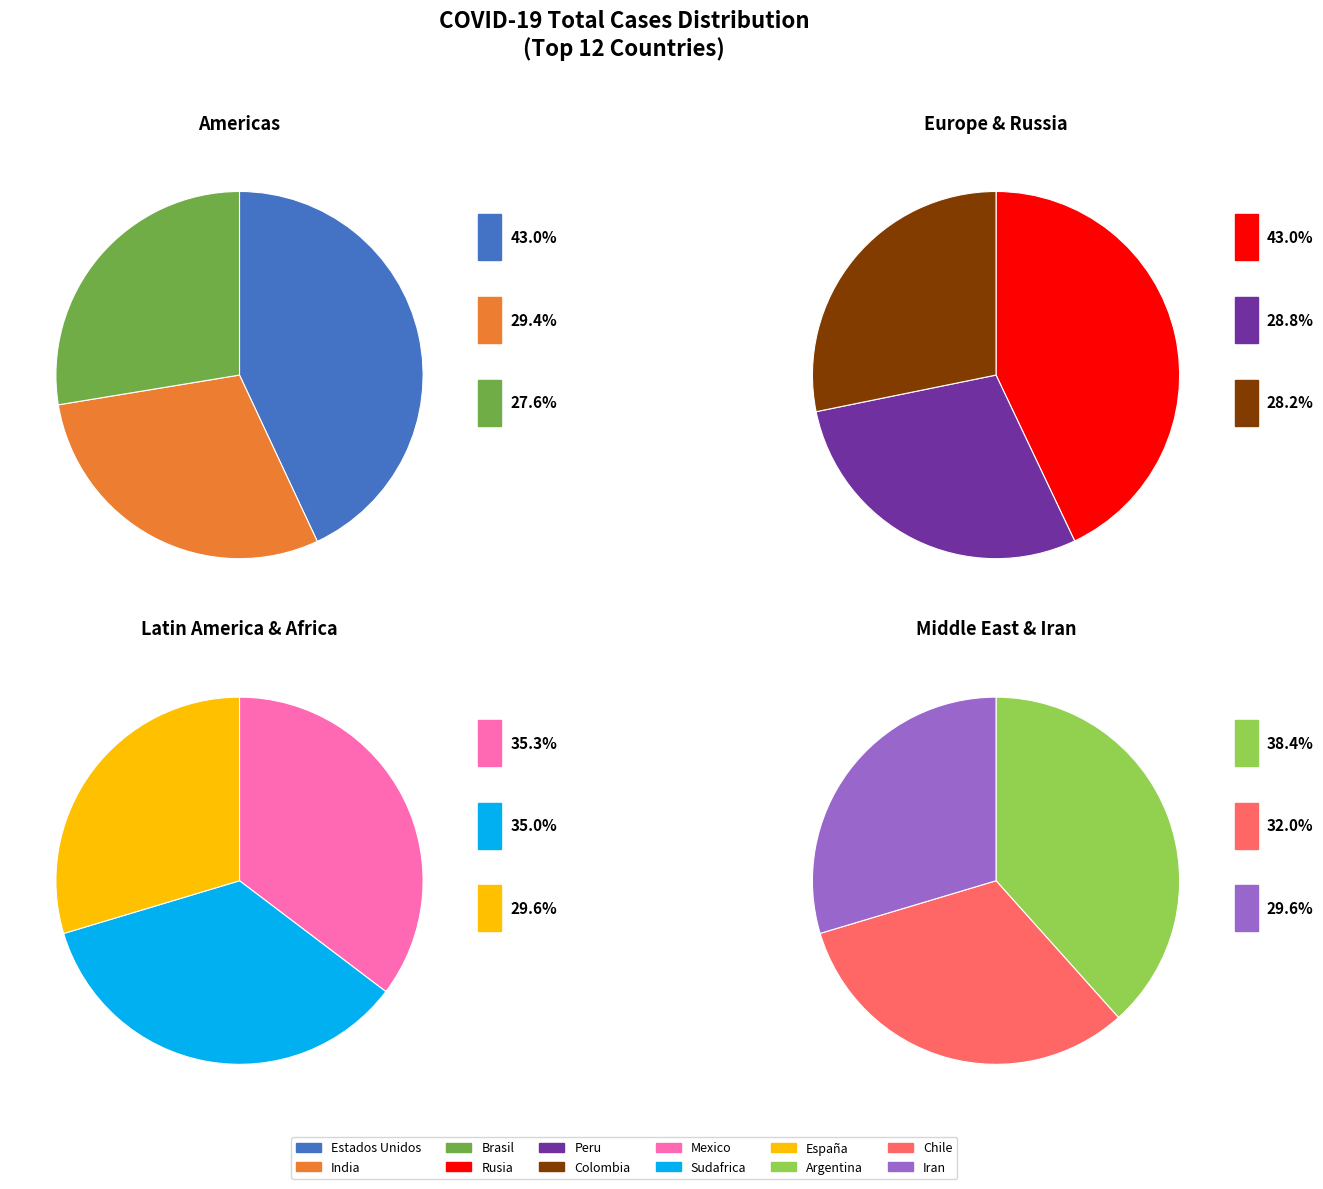

Does Estados Unidos account for over 50% of the chart?

No